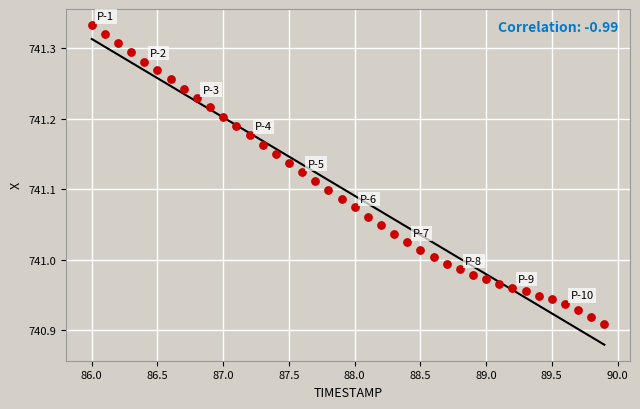

What is the range of X values (max minus min)?

3.9